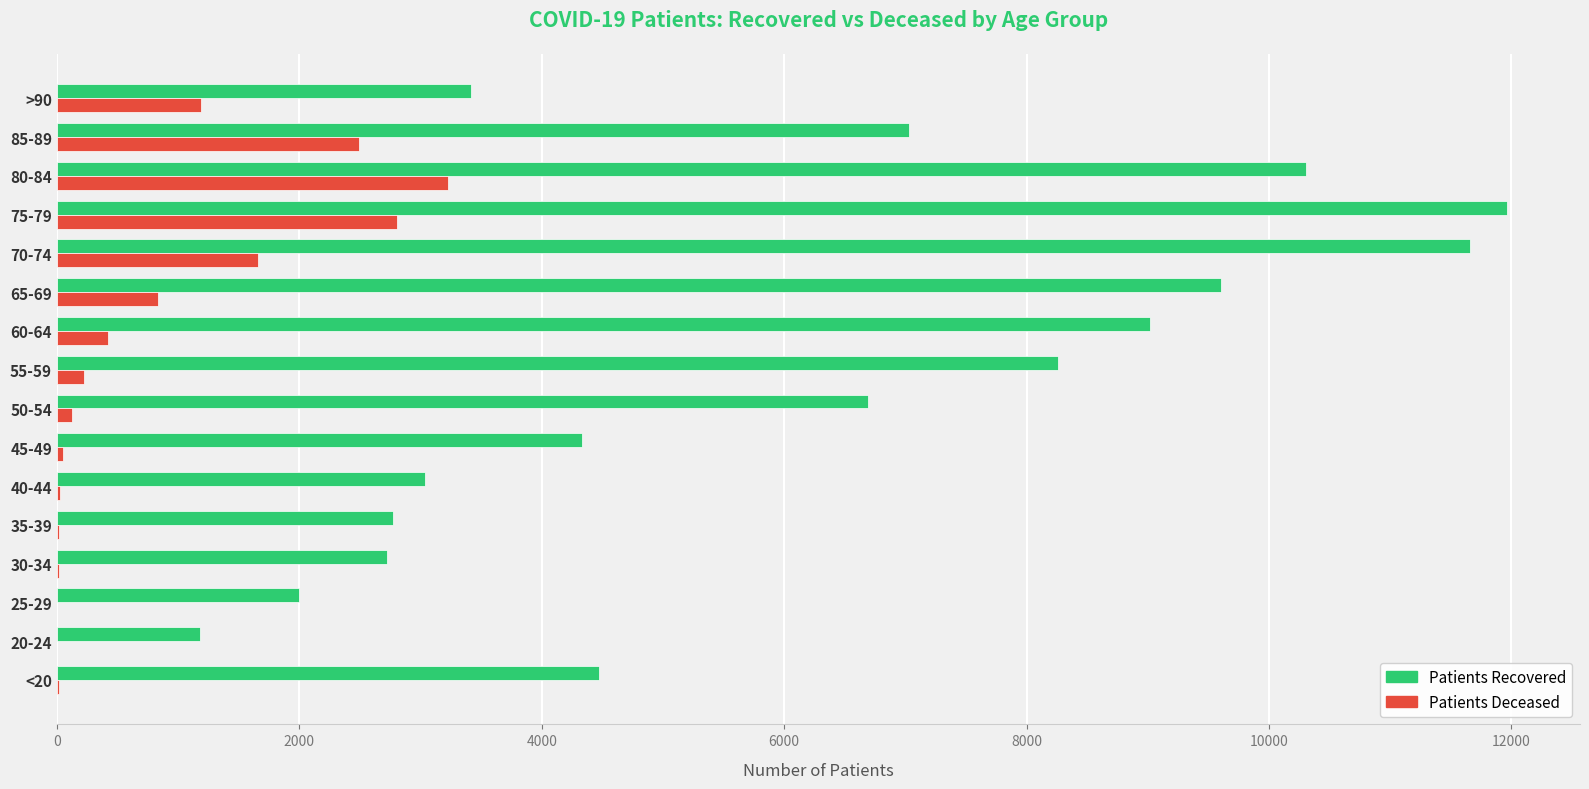

Which category has the highest value across all series?

75-79